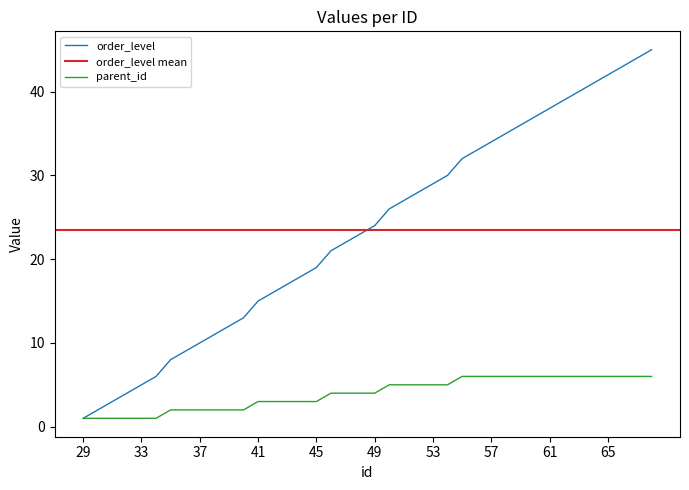

What is the difference between the second highest and second lowest values in the order_level series?

42